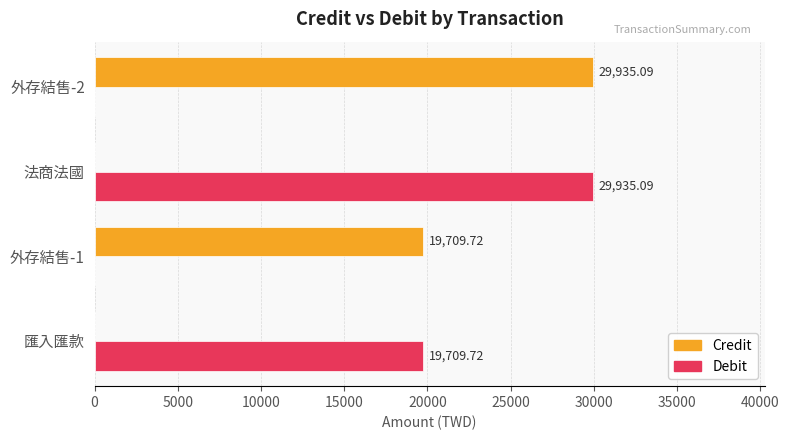

What is the maximum value shown in the chart?

29935.1